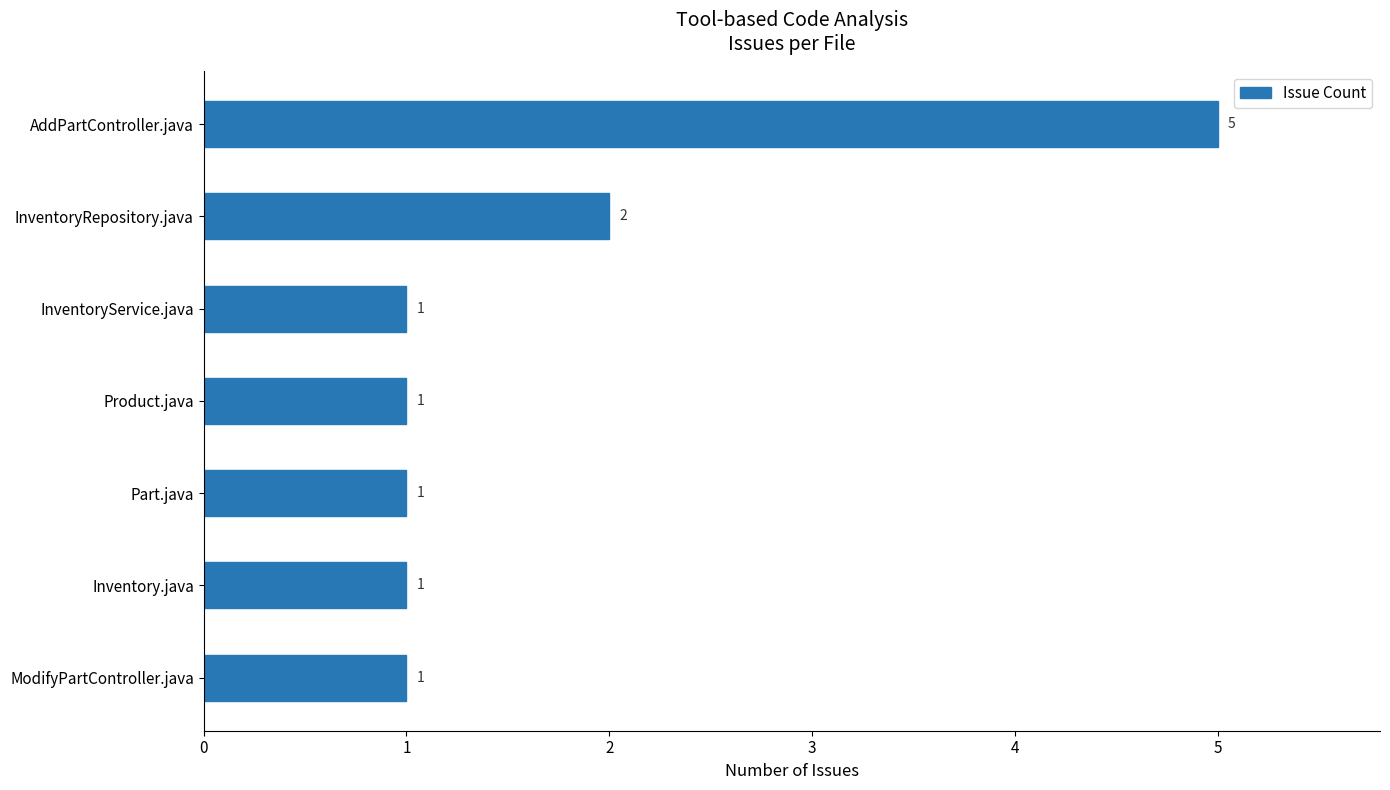

Count the values in the range 1 to 2.

6